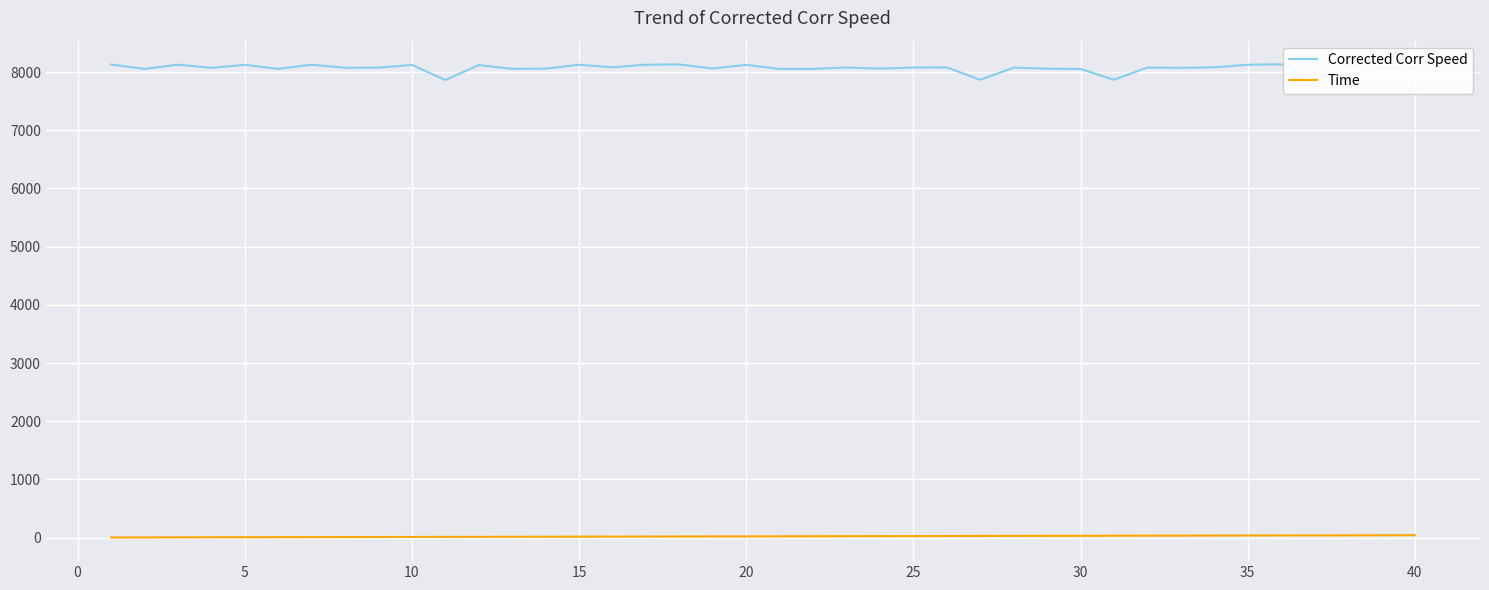

Which series has the largest total across all categories?

Corrected Corr Speed